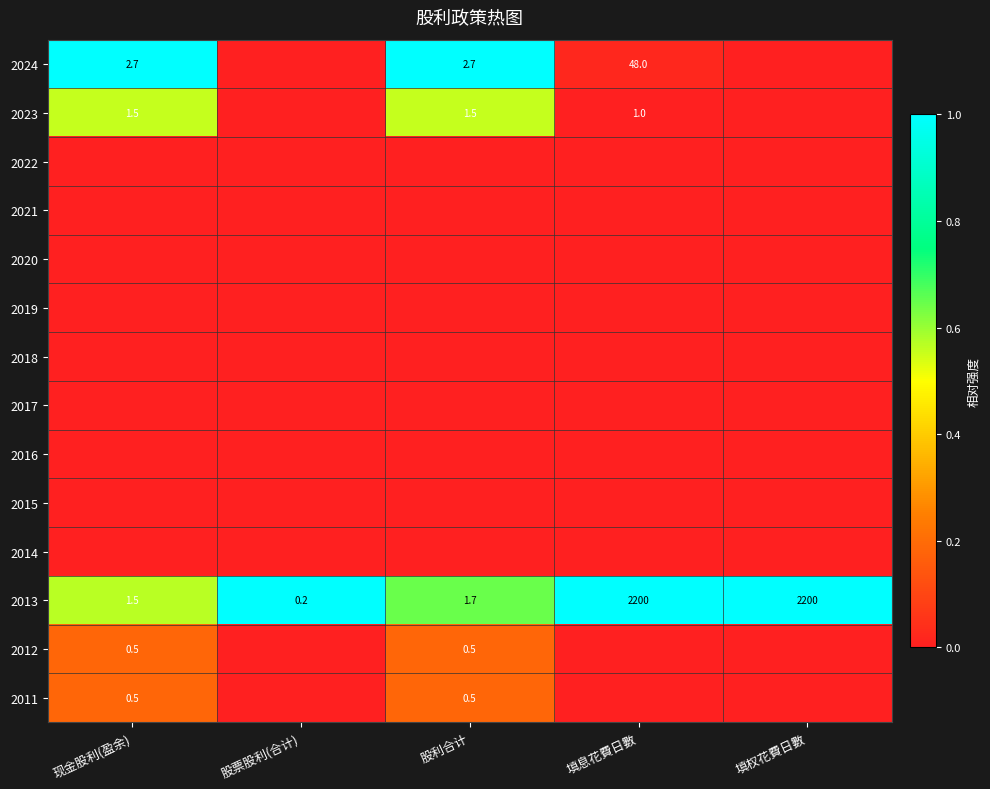

Count the number of data series in this chart.

14